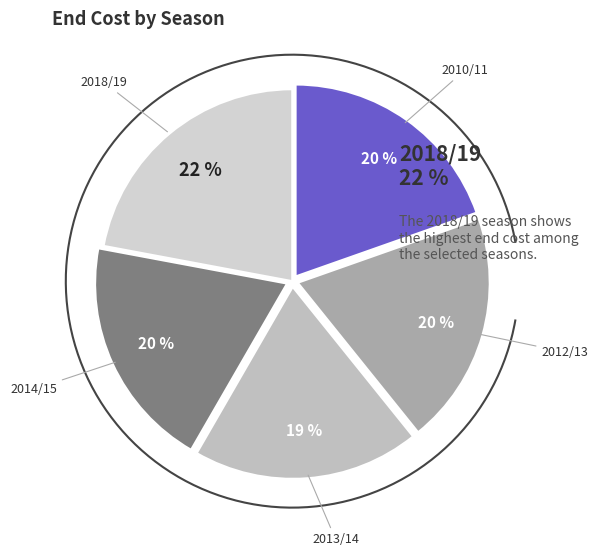

How much of the chart is everything except 2012/13?

80.4%